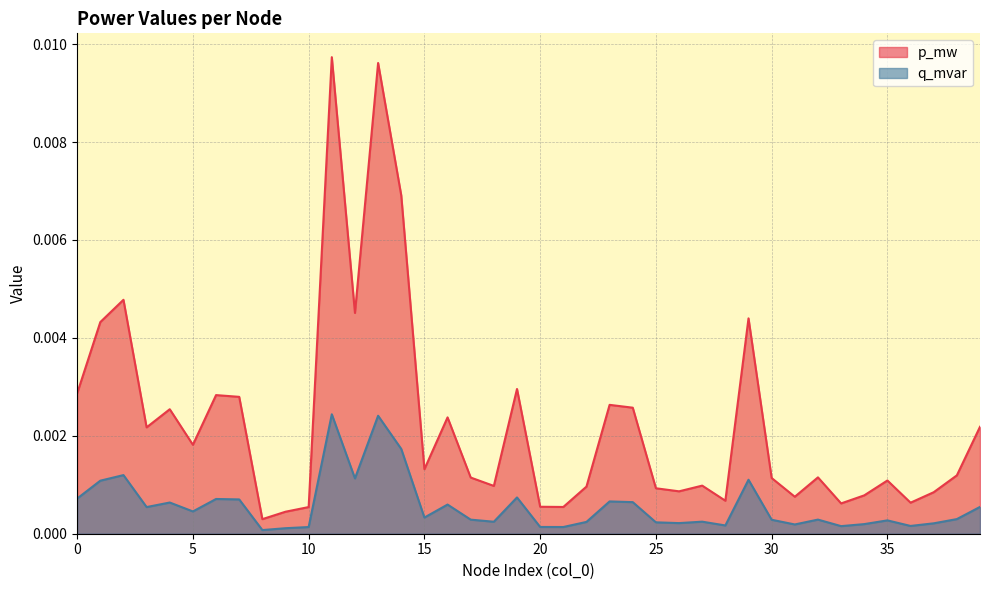

How many interior local valleys does the p_mw series have?

12